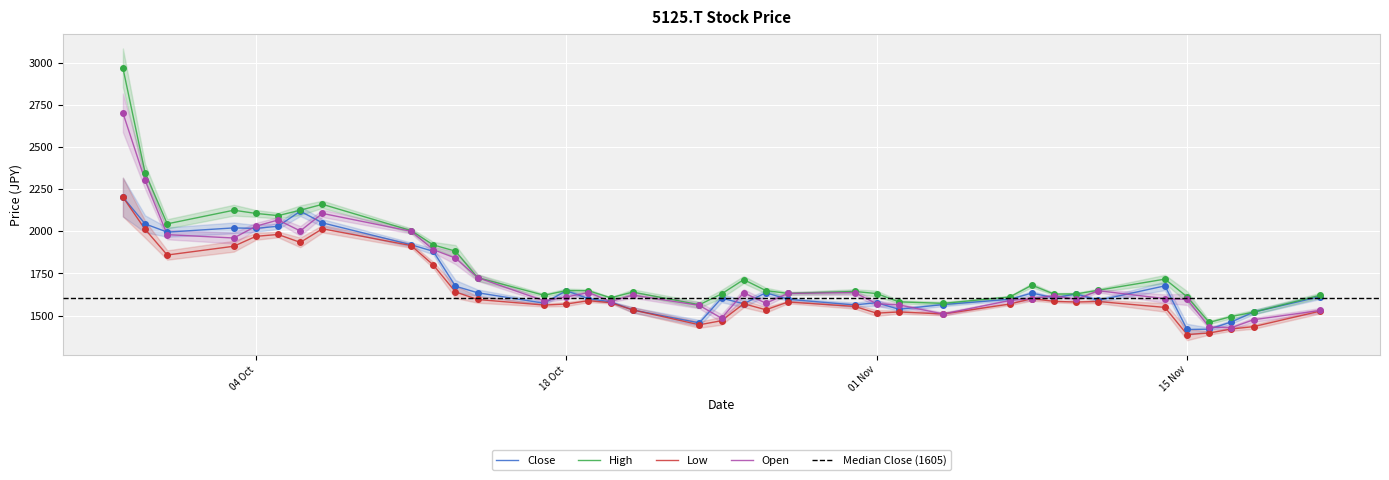

Is the value of Low at 2022-09-30 greater than the value of Open at 2022-11-04?

Yes